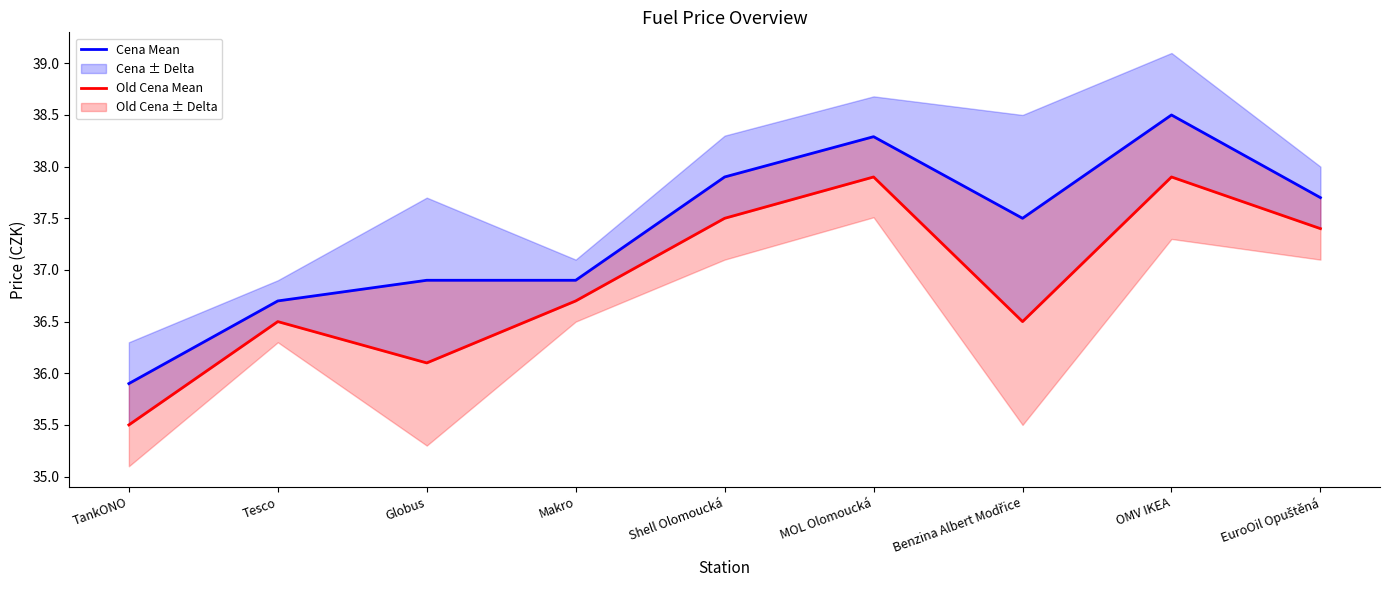

What is the total value across all series at OMV IKEA?

76.4